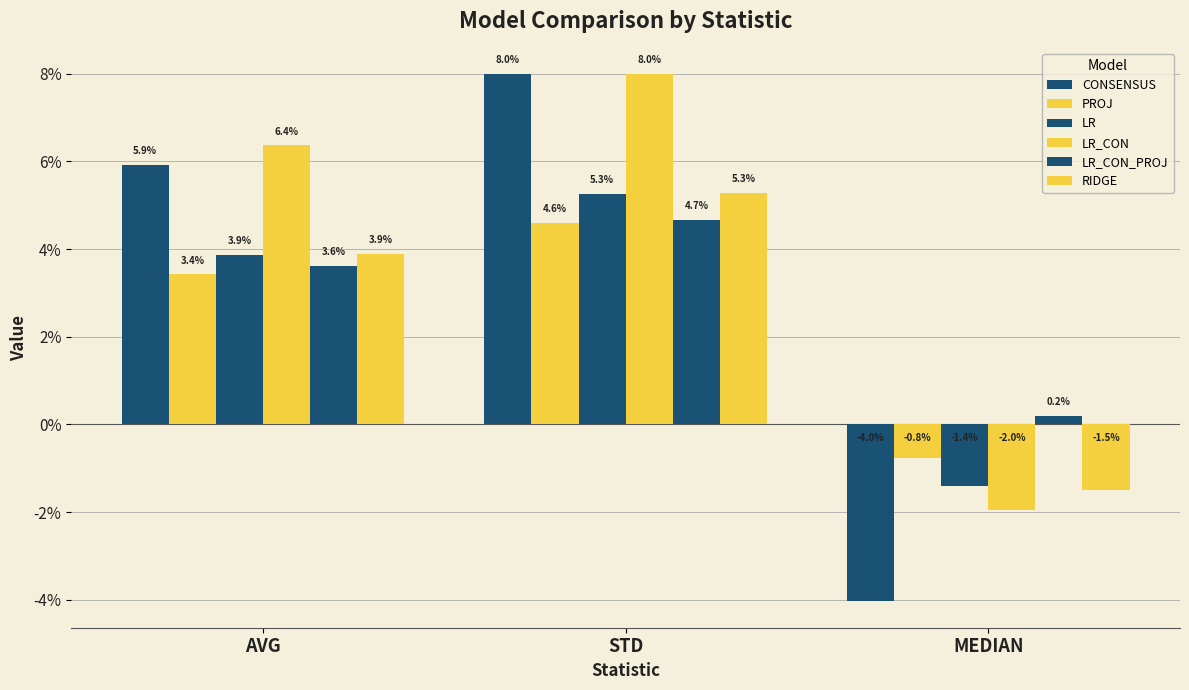

The PROJ series shows 0.0 at STD. True or false?

False